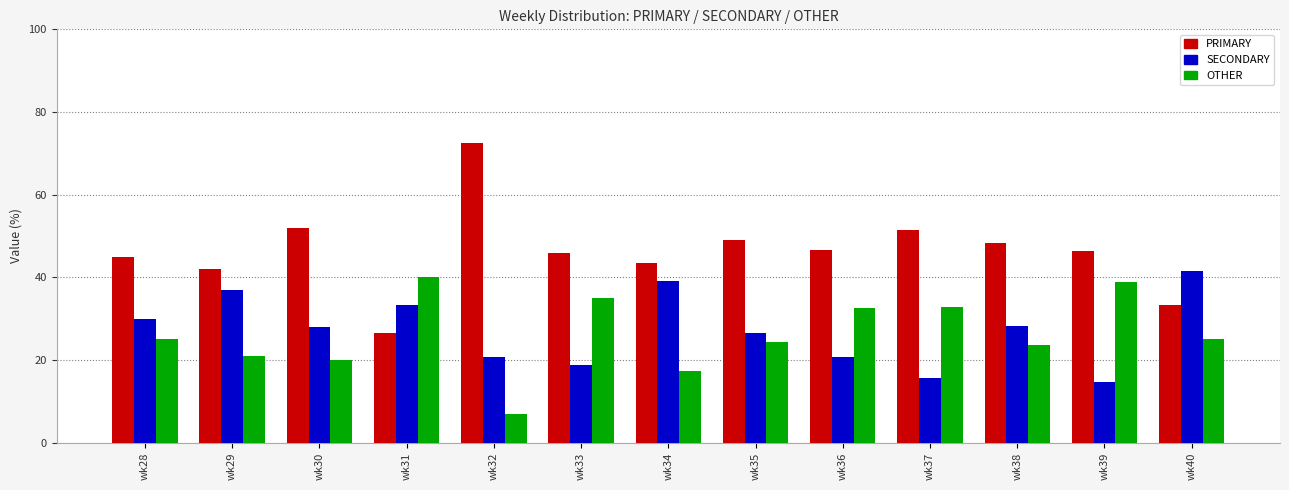

What is the sum of the OTHER values at wk33 and wk31?

75.1